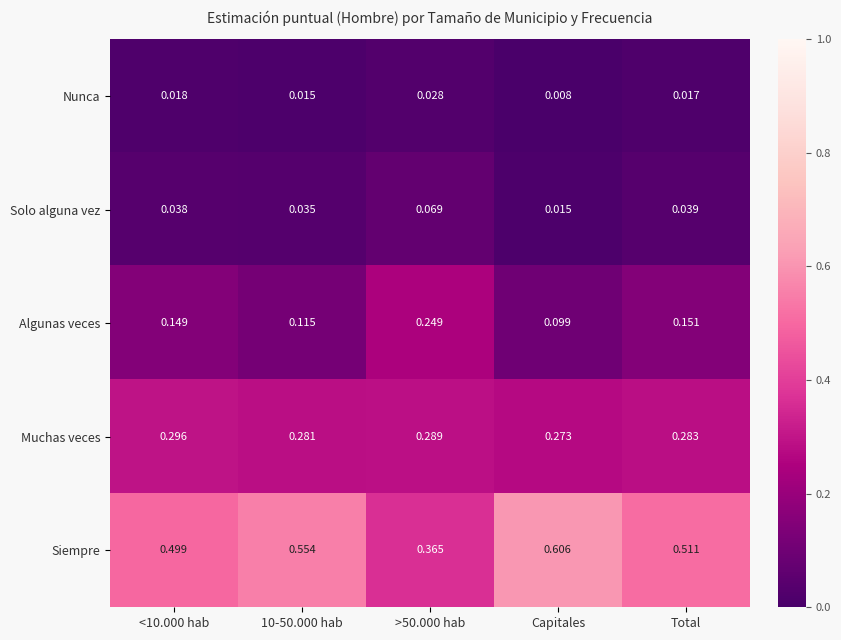

Is the value of Algunas veces at >50.000 hab greater than the value of Siempre at Capitales?

No